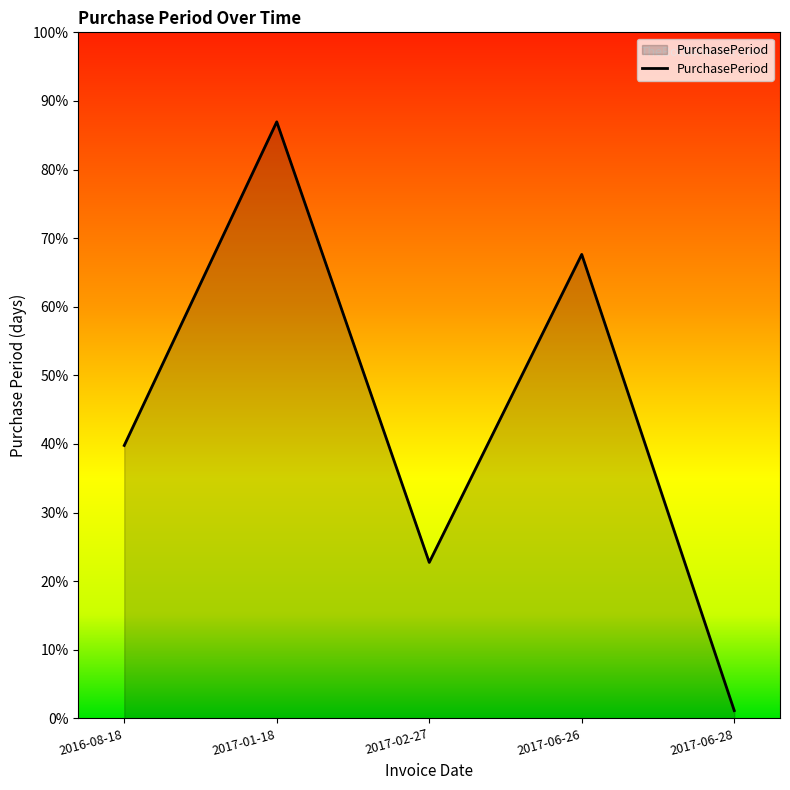

Reading left to right, list all the values displayed in this chart.

2016-08-18=70	2017-01-18=153	2017-02-27=40	2017-06-26=119	2017-06-28=2